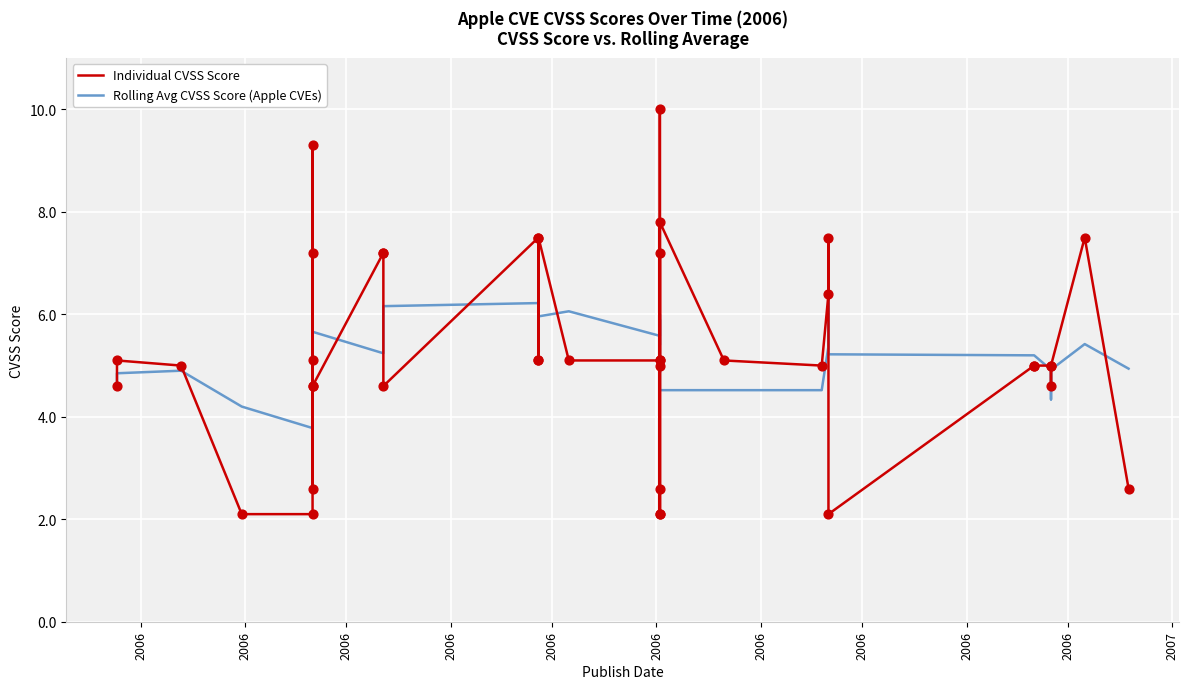

Which series contains the highest Y value?

Individual CVSS Score